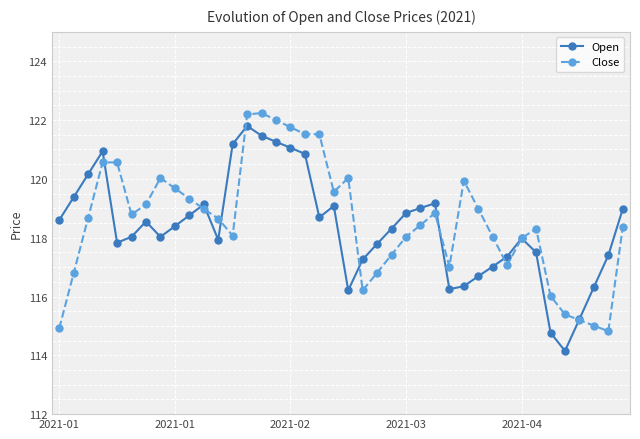

What is the highest value of the Close series?

122.2